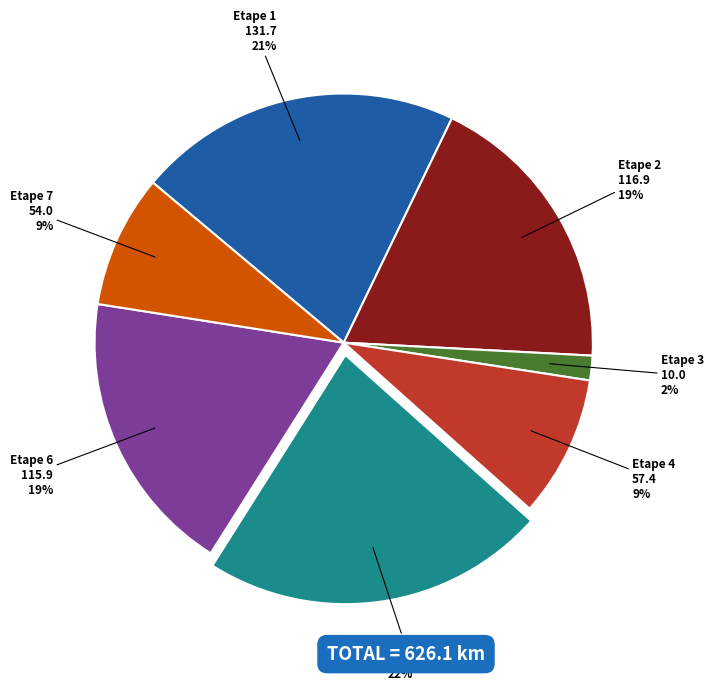

What is the largest slice in the pie chart?

Etape 5